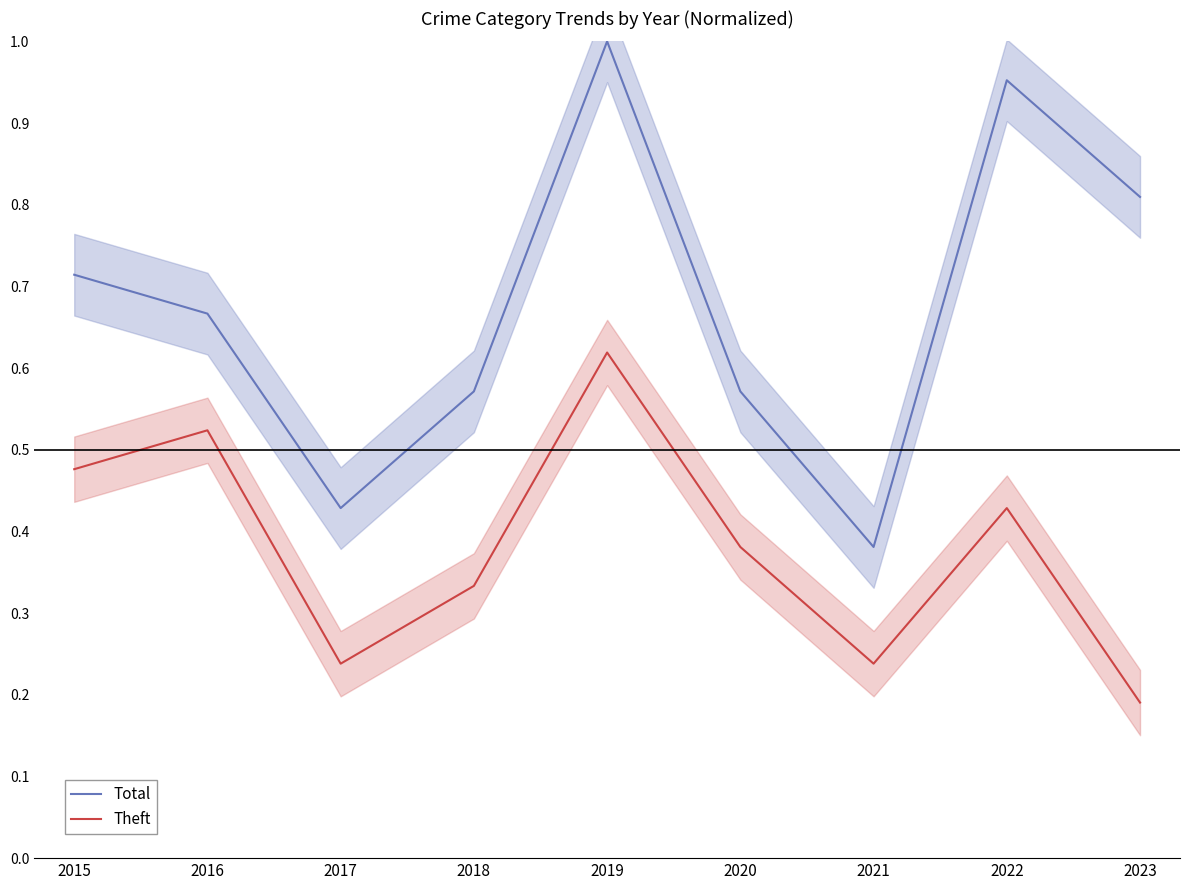

The Total series shows 0.2 at 2020. True or false?

False